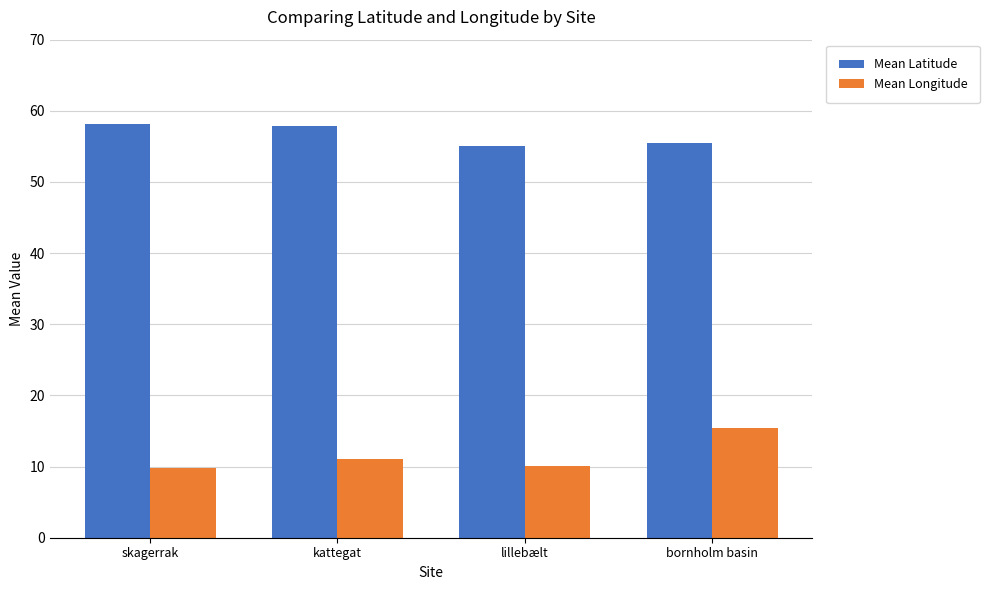

What is the minimum value for Mean Longitude?

9.8